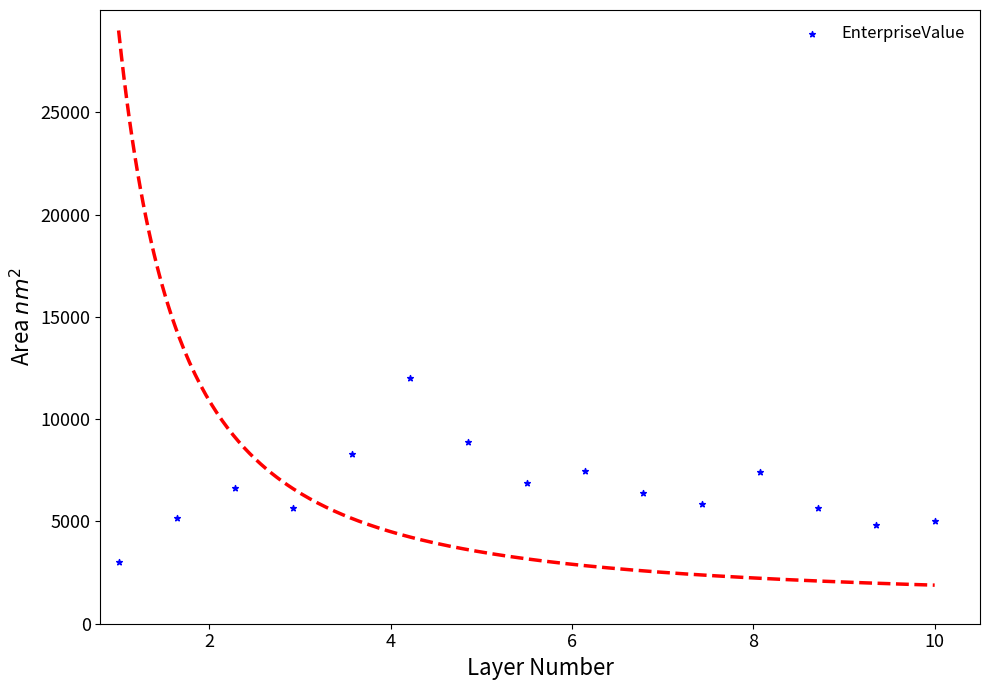

What is the range of Y values (max minus min)?

8982.2